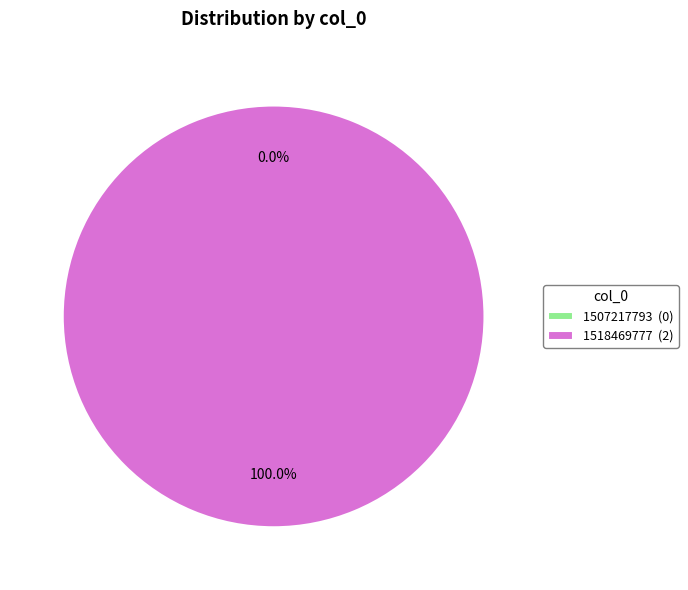

Which slice represents more than half of the pie?

1518469777